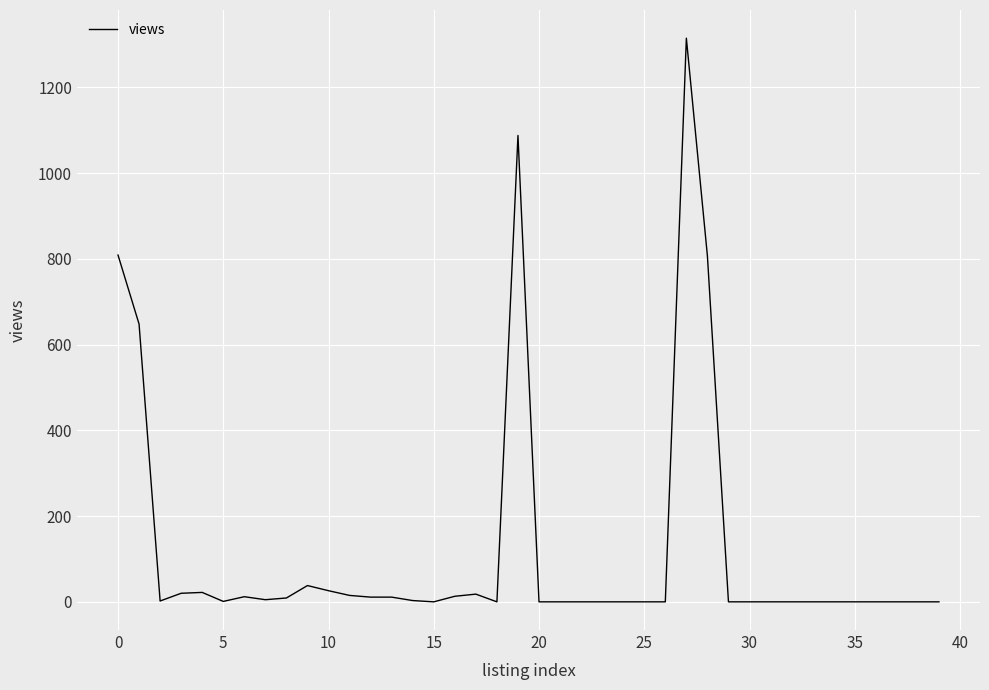

What is the maximum value shown in the chart?

1315